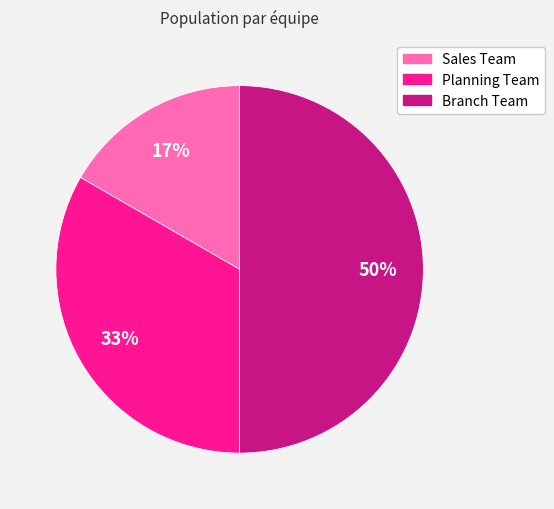

How many segments does this pie chart have?

3